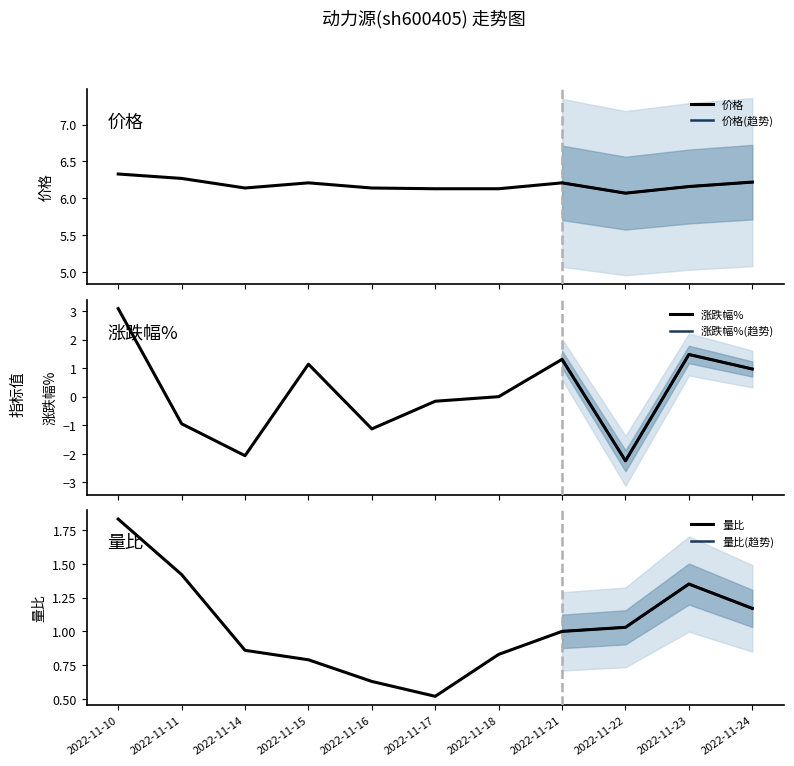

What is the difference between the second highest and second lowest values in the 涨跌幅% series?

3.5